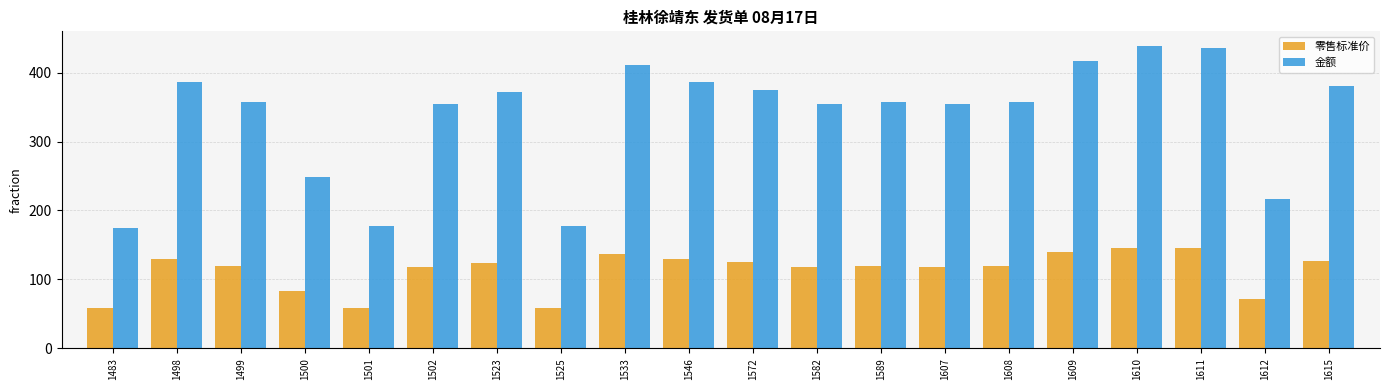

How many values in the 金额 series are below 357?

8